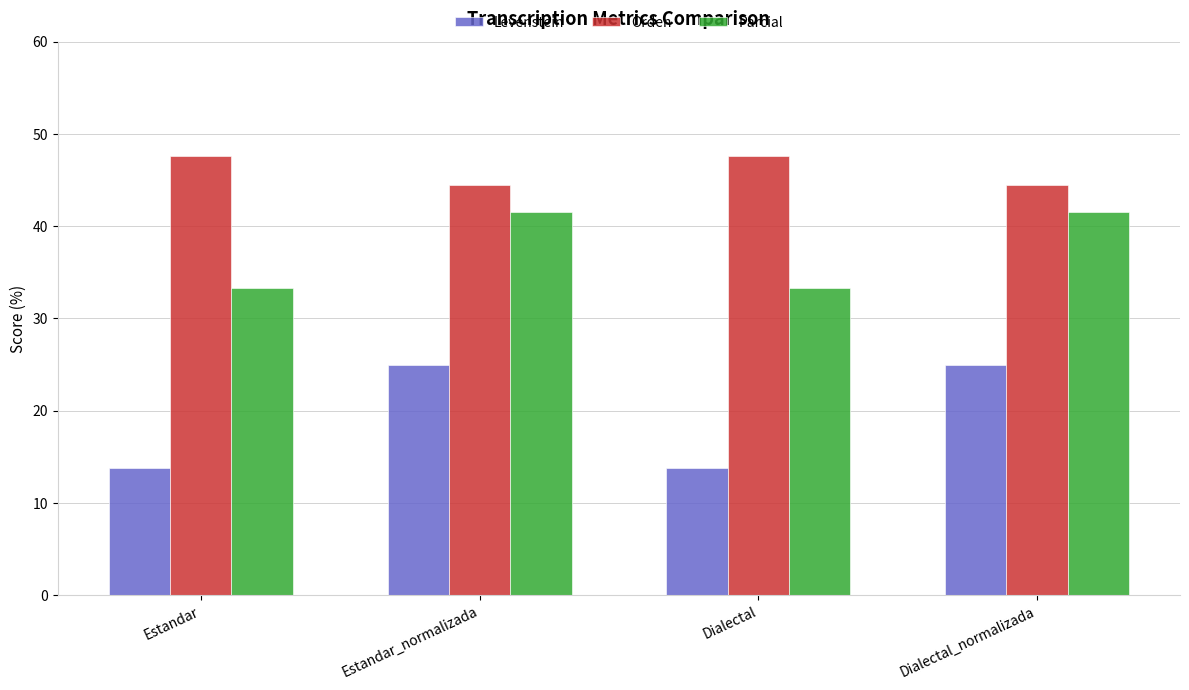

Is it true that Parcial equals 15.6 at Dialectal?

False